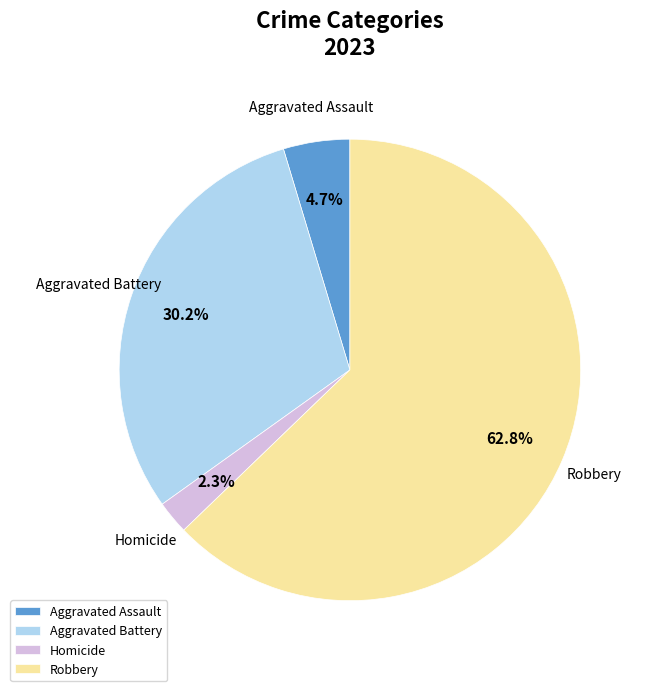

What percentage is the Robbery slice, to the nearest percent?

63%